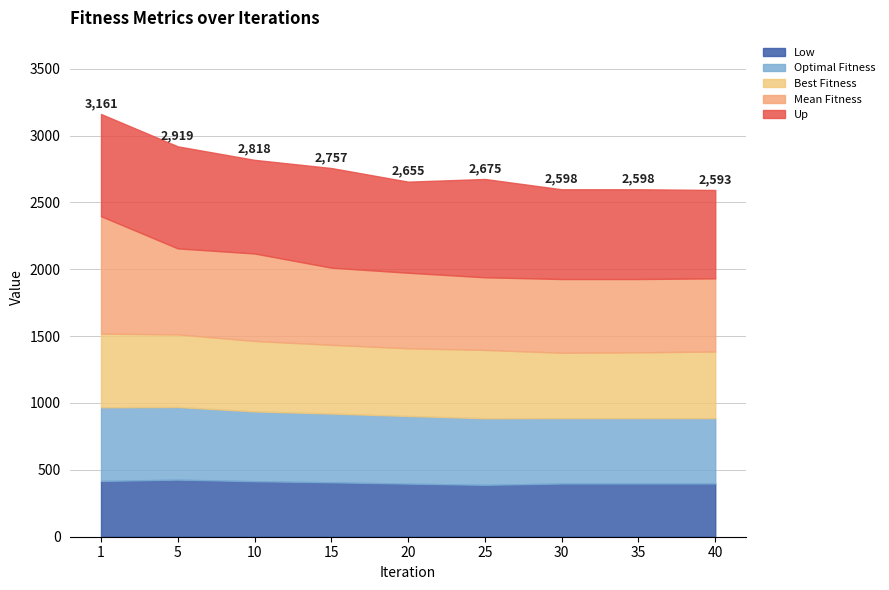

True or false: Low and Best Fitness intersect in this chart.

False